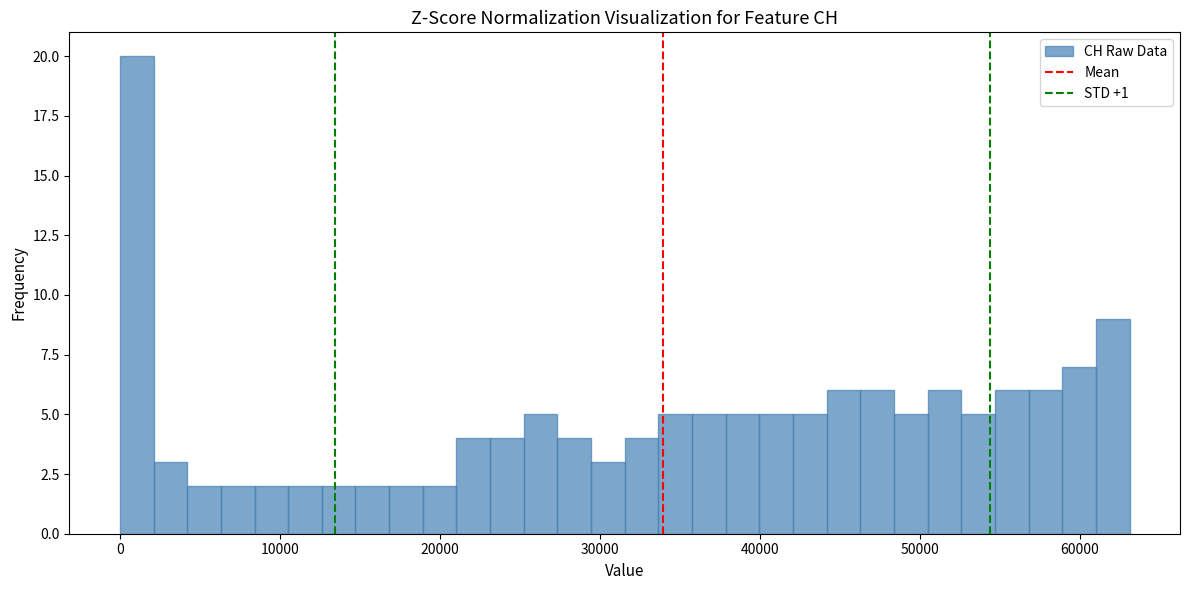

Read against the x-axis, roughly where is the centre of the tallest bar?

1000